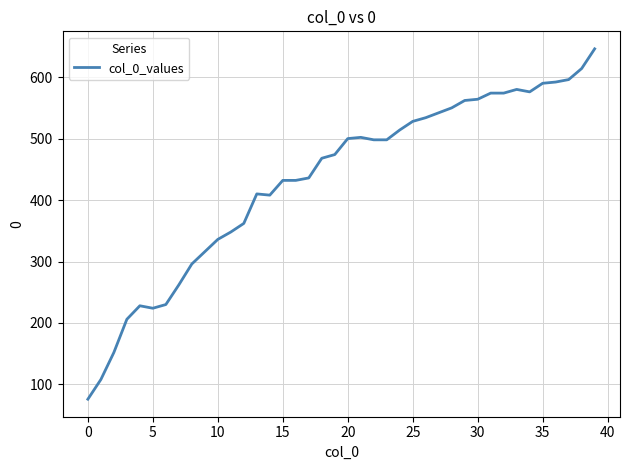

What is the smallest value displayed?

76